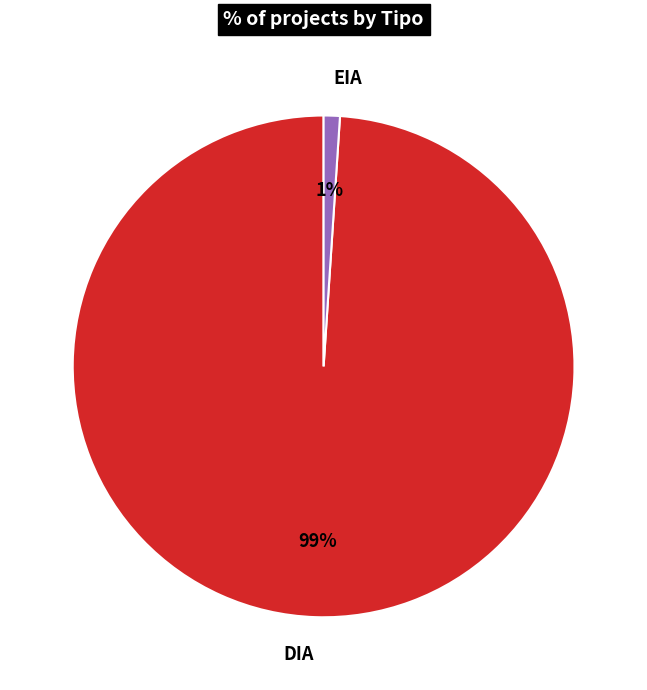

To the nearest percent, what is the difference between the DIA and EIA slice percentages?

98%